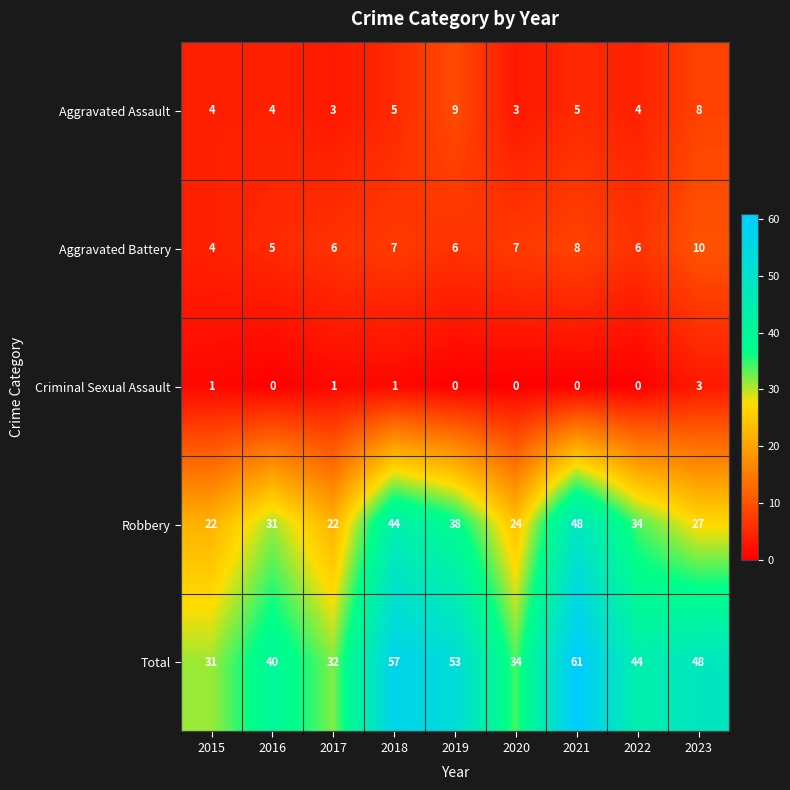

Which label corresponds to the largest value in the chart?

2021